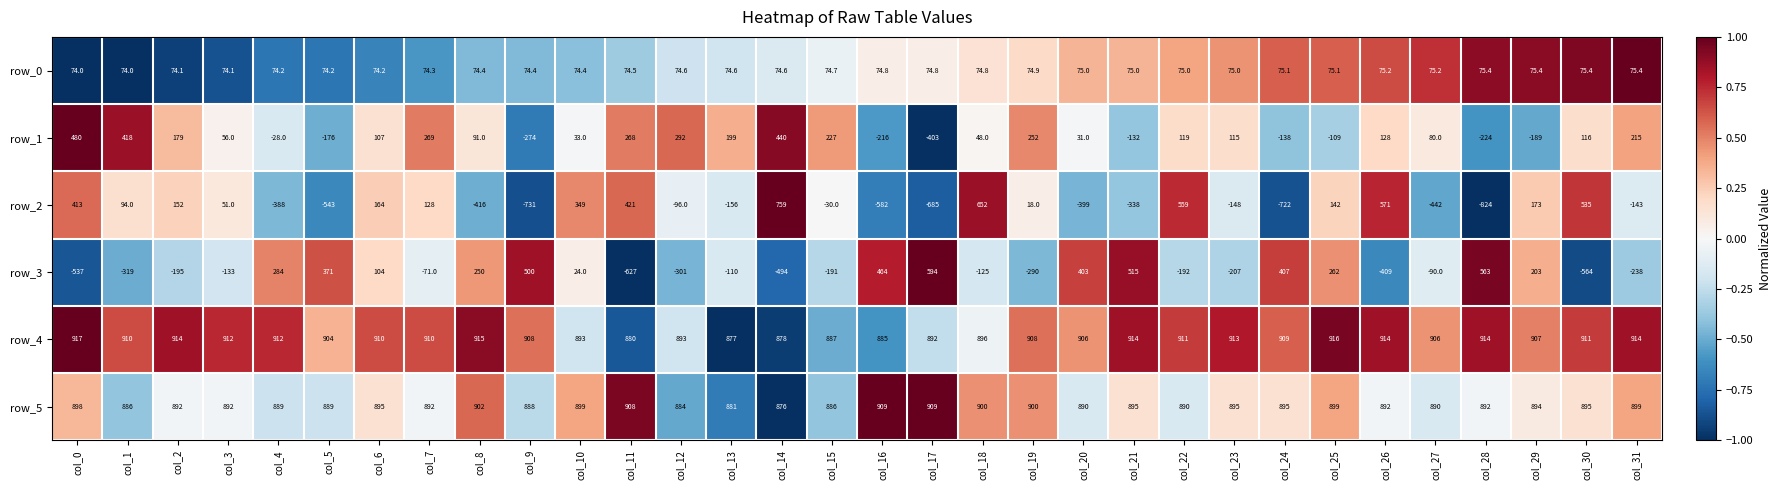

The value of row_1 at col_12 is 437.1. True or false?

False